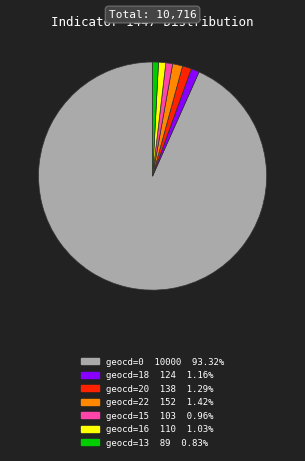

Is there any slice that represents more than half of the pie?

Yes